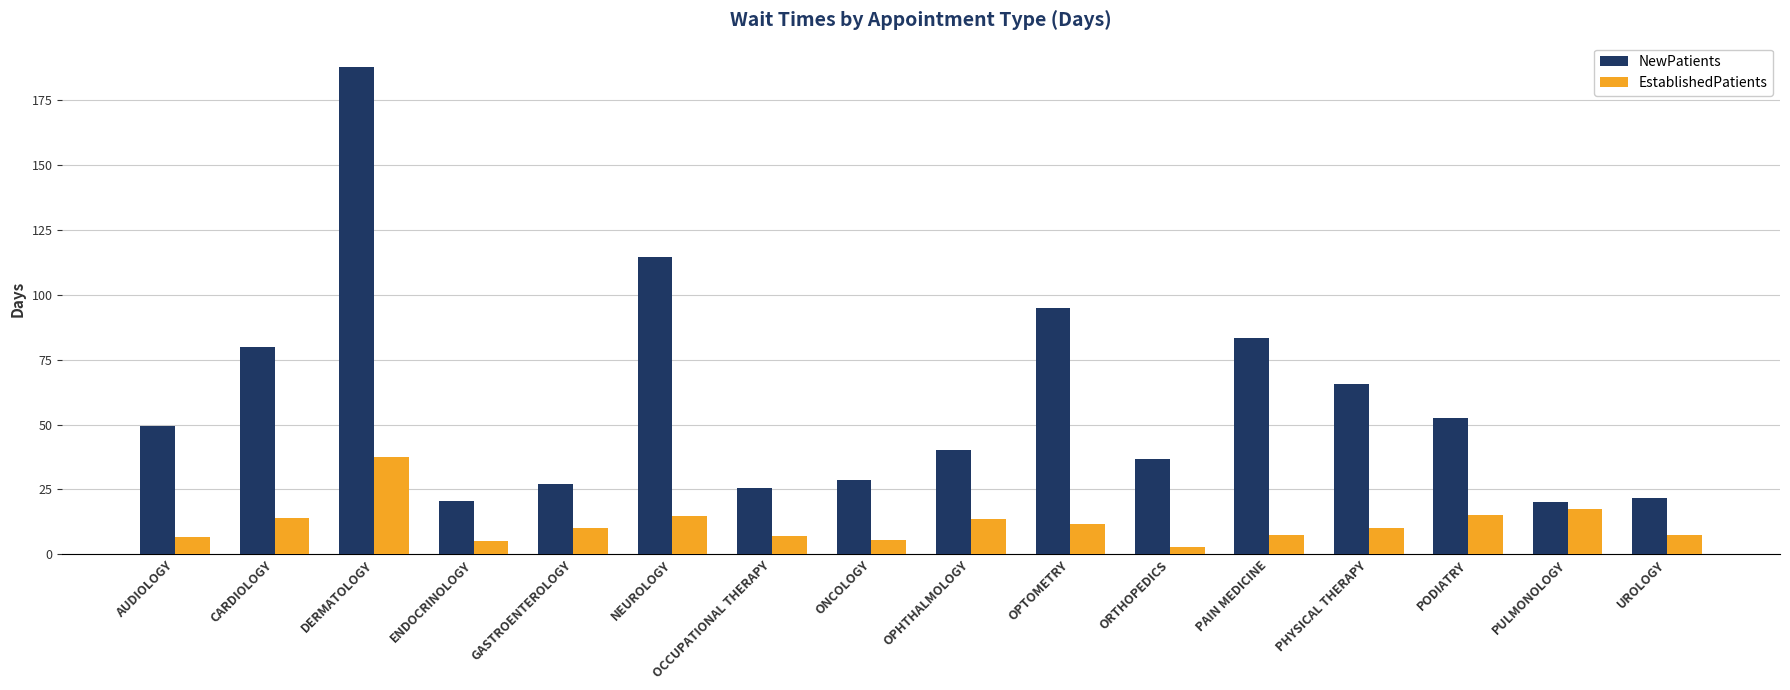

List the series in order of their peak value, highest first.

NewPatients, EstablishedPatients